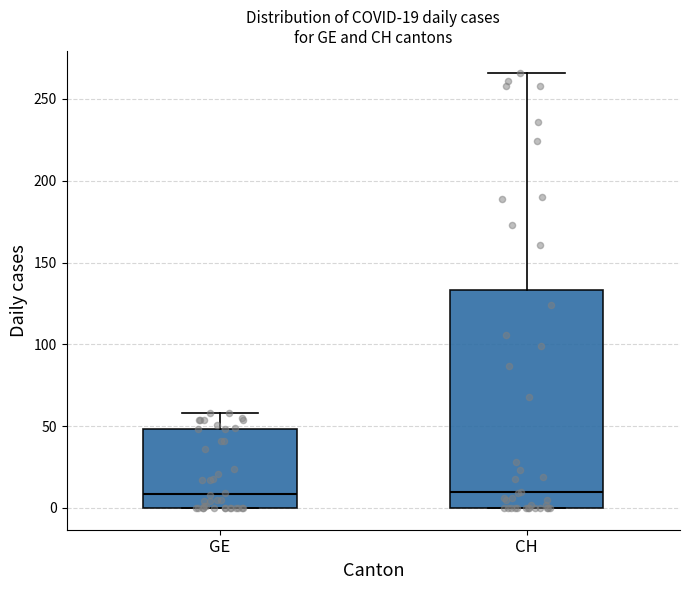

Comparing the boxes themselves (not the whiskers), which one is the tallest?

CH